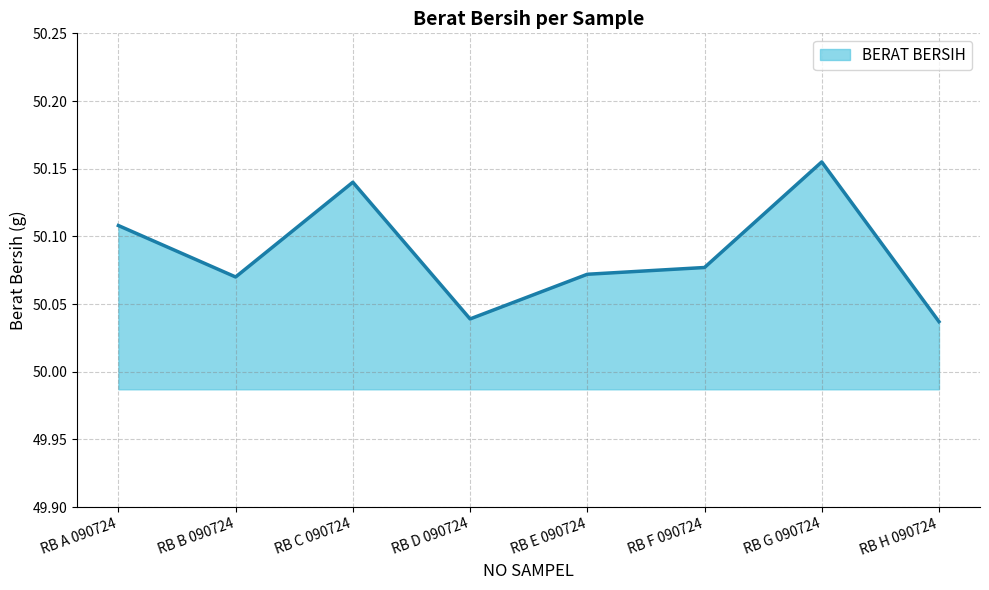

The chart shows a value of 81.2 at RB H 090724. True or false?

False